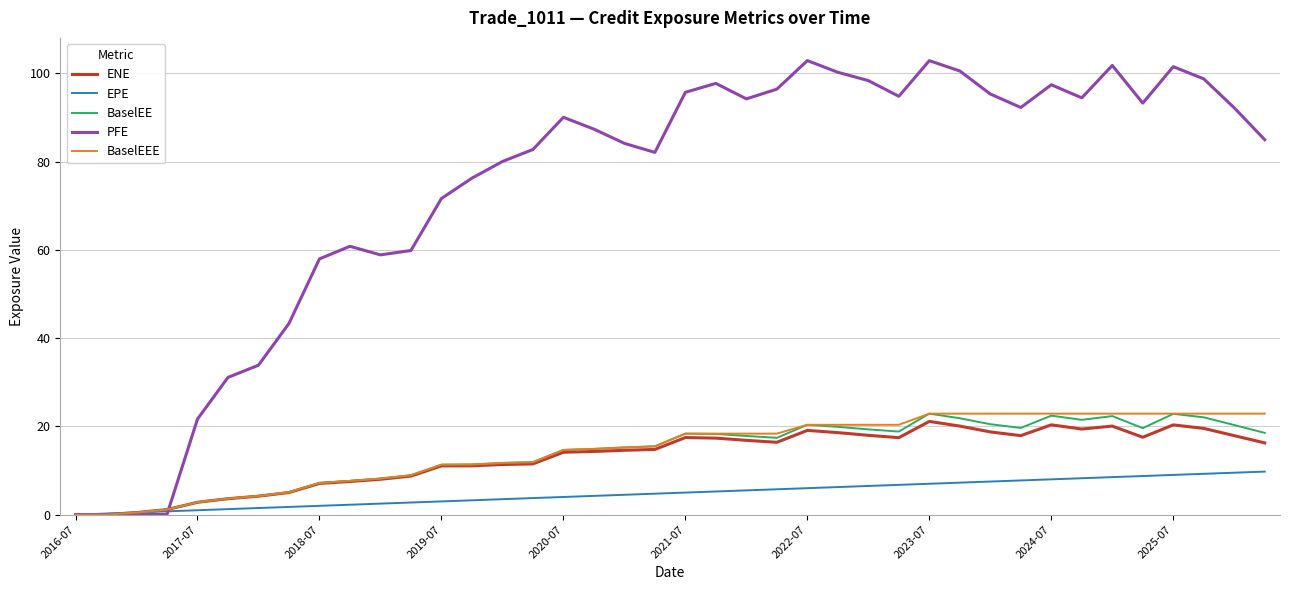

Which series has the largest total across all categories?

PFE